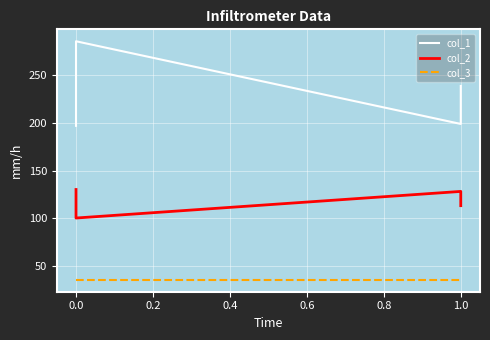

The value of col_1 at 0.0 is 104. True or false?

False